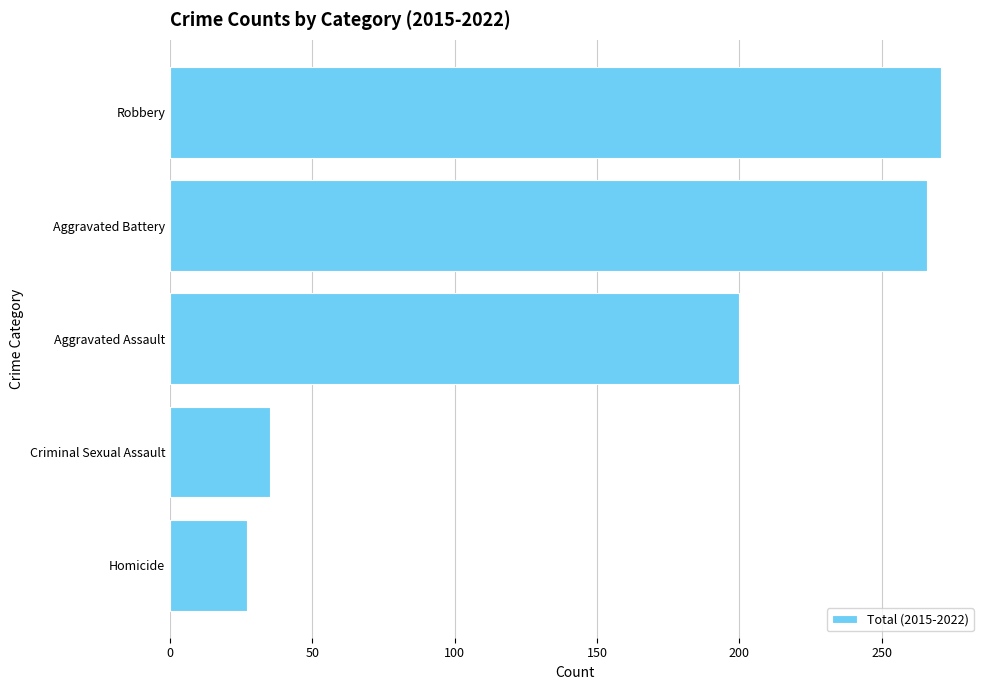

Reading top to bottom, transcribe all the data shown in this chart.

Robbery=271	Aggravated Battery=266	Aggravated Assault=200	Criminal Sexual Assault=35	Homicide=27